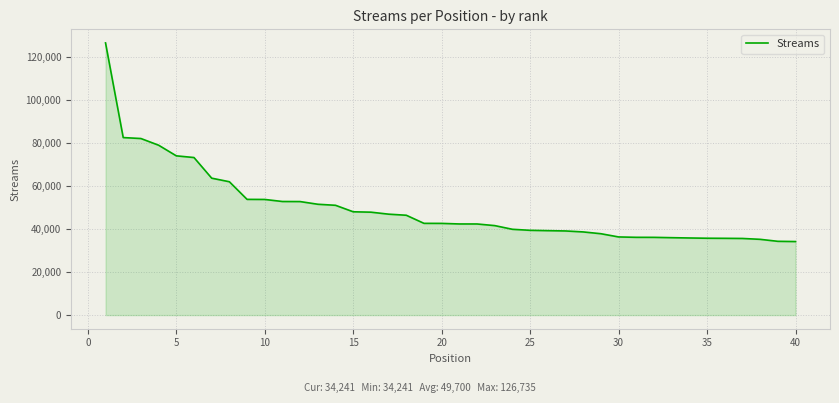

What is the maximum value shown in the chart?

126735